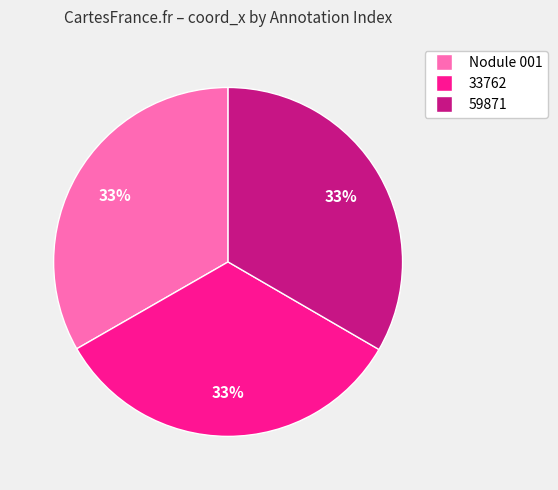

What percentage is the Nodule 001 slice, to the nearest percent?

33%